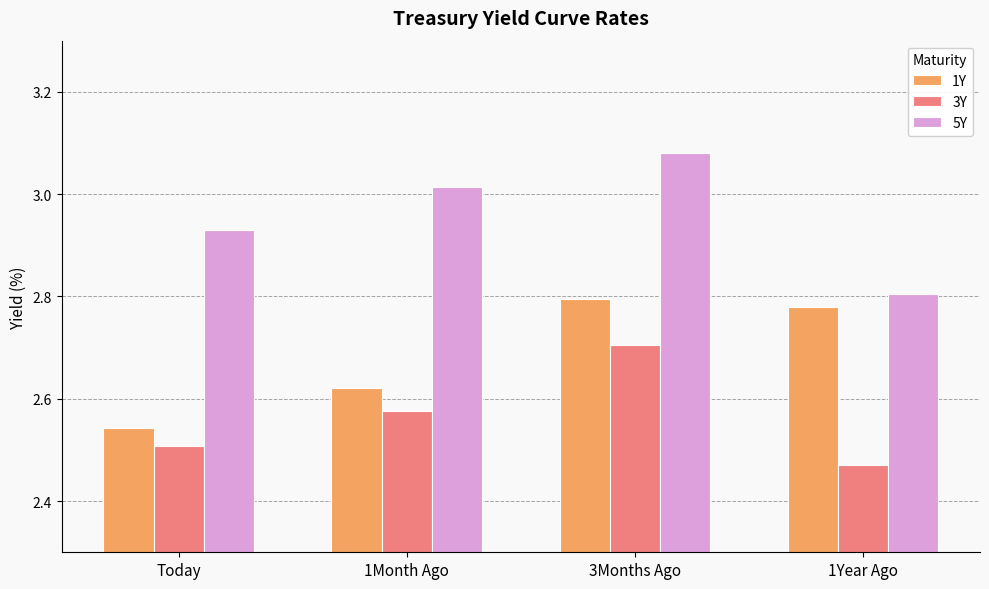

What is the difference between the 3Y values at 1Month Ago and 1Year Ago?

0.1